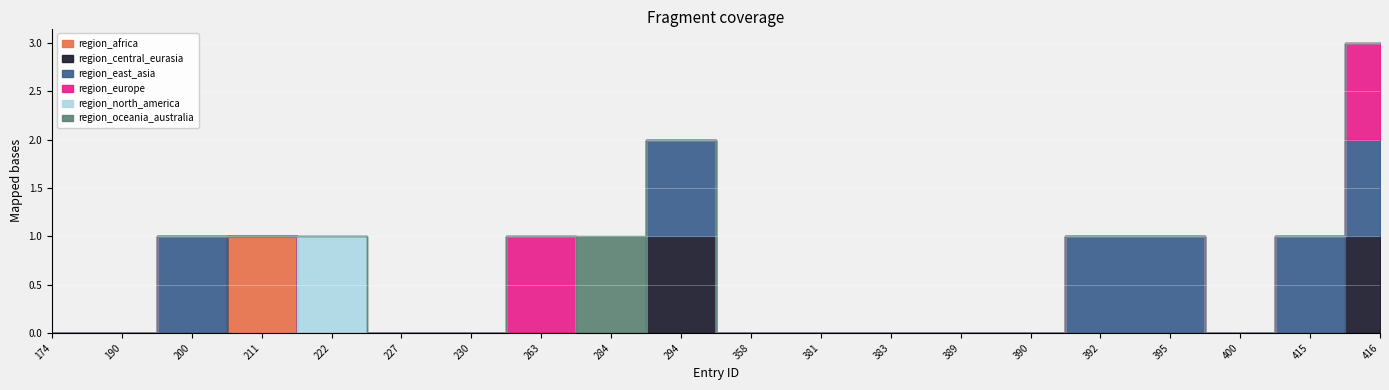

Between 200 and 222, which is larger?

200